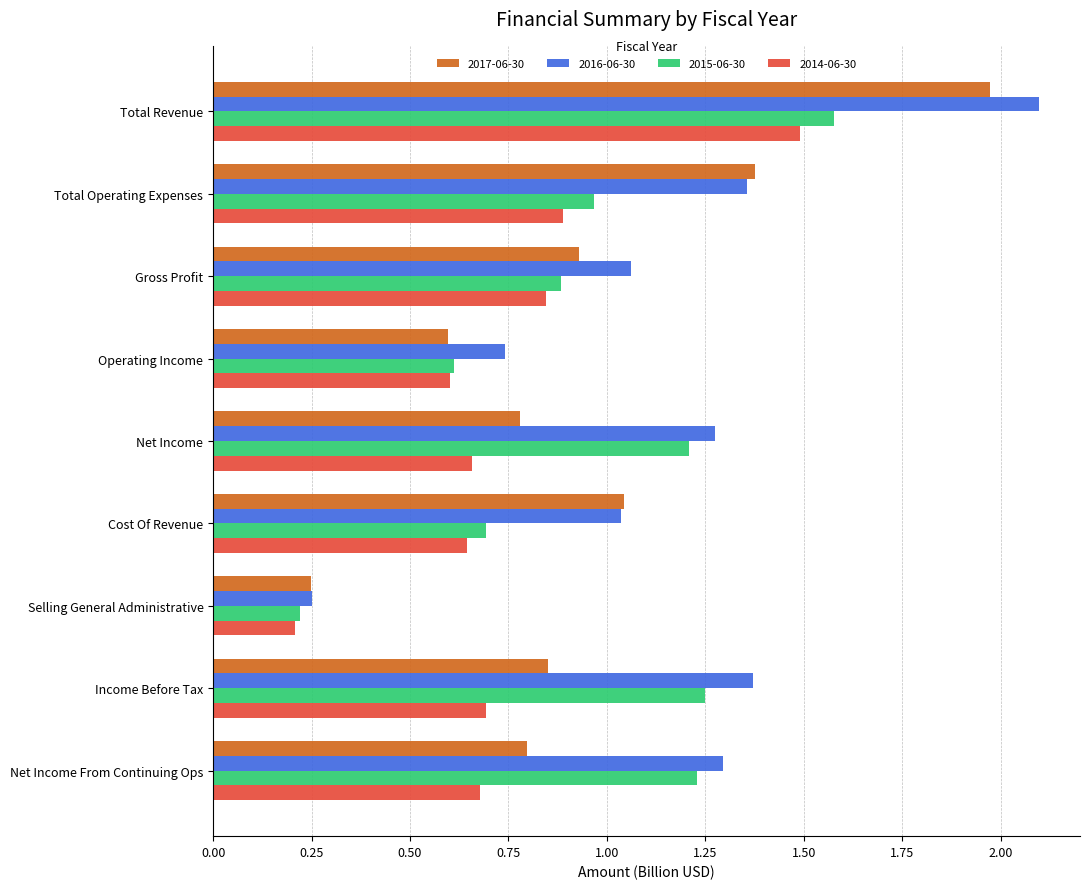

At how many categories does at least one series exceed 1?

7